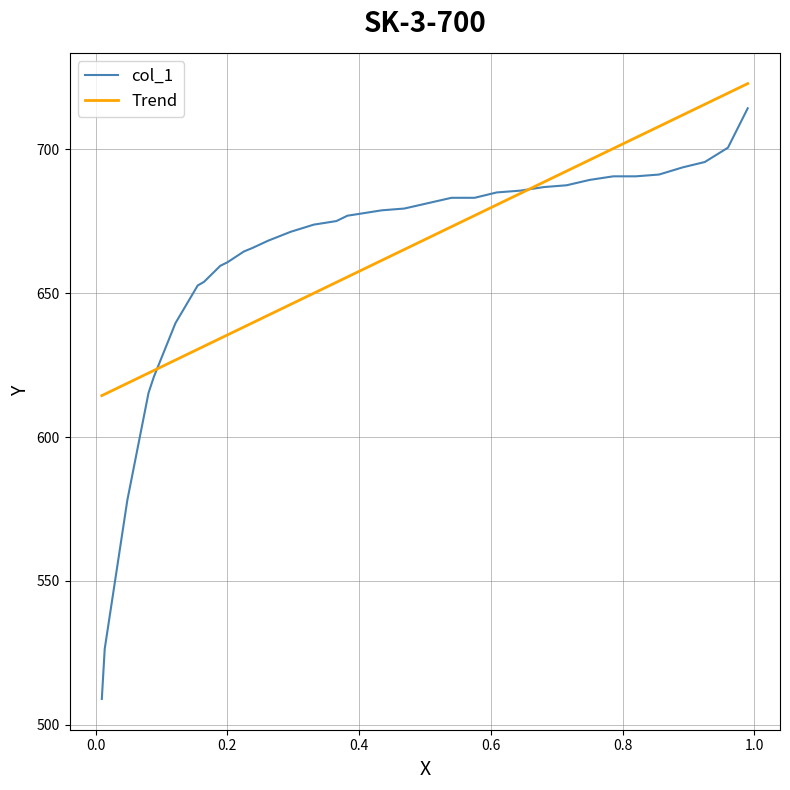

Which series has the largest range (max minus min)?

col_1